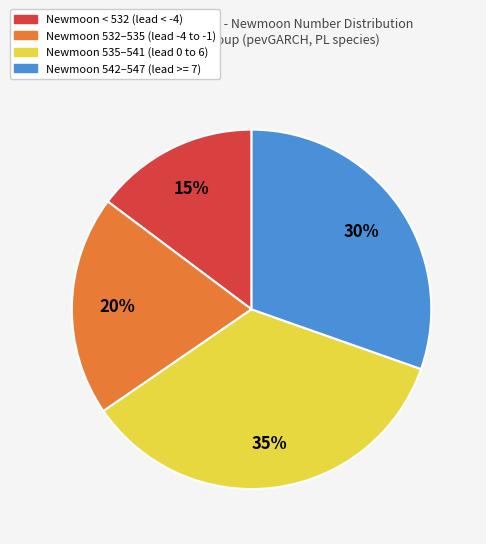

Rank the categories by value from highest to lowest.

Newmoon 535–541 (lead 0 to 6), Newmoon 542–547 (lead >= 7), Newmoon 532–535 (lead -4 to -1), Newmoon < 532 (lead < -4)